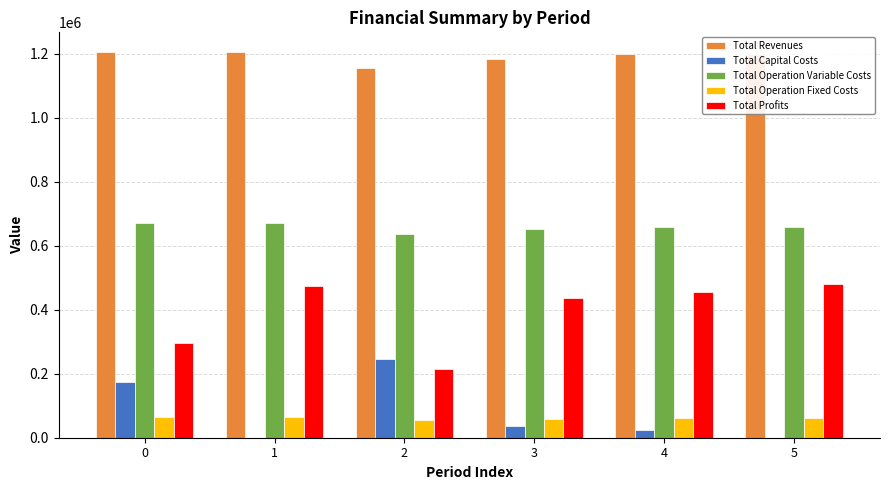

At which label does Total Capital Costs reach its peak?

2